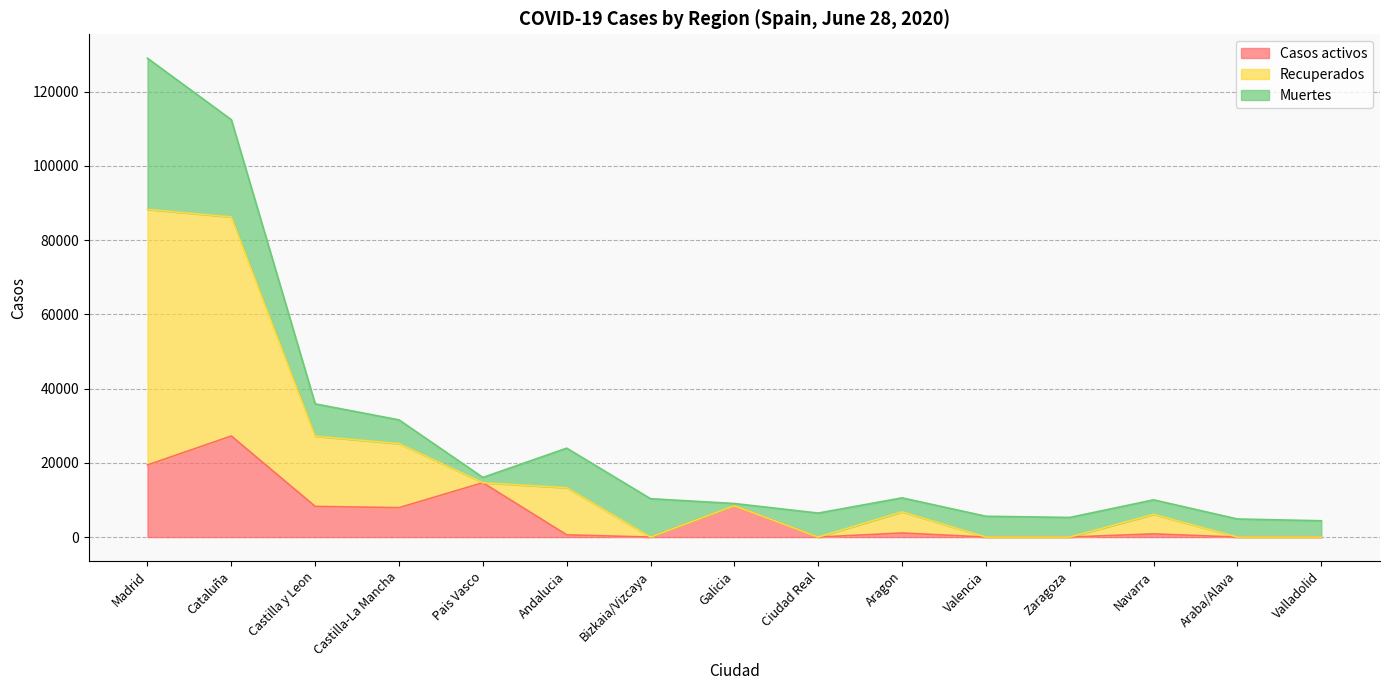

Does the chart display data point markers on the line(s)?

No